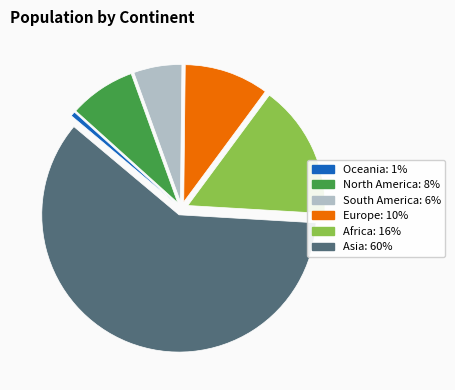

Is it true that Asia is 60% of the pie?

True